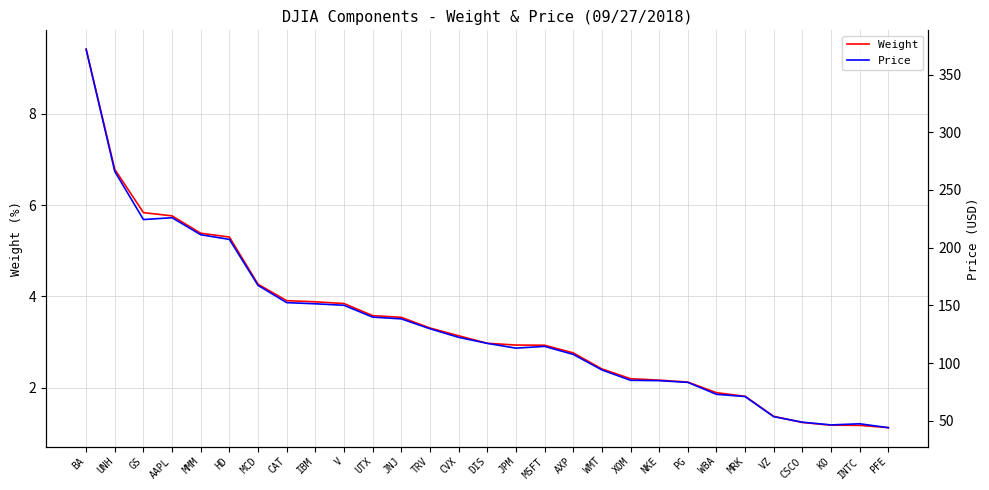

Reading right to left, extract all data points from this chart.

Weight: PFE=1.1	INTC=1.2	KO=1.2	CSCO=1.2	VZ=1.4	MRK=1.8	WBA=1.9	PG=2.1	NKE=2.2	XOM=2.2	WMT=2.4	AXP=2.8	MSFT=2.9	JPM=2.9	DIS=3.0	CVX=3.1	TRV=3.3	JNJ=3.5	UTX=3.6	V=3.8	IBM=3.9	CAT=3.9	MCD=4.3	HD=5.3	MMM=5.4	AAPL=5.8	GS=5.8	UNH=6.8	BA=9.4
Price: PFE=44.0	INTC=47.4	KO=46.4	CSCO=48.7	VZ=53.5	MRK=70.9	WBA=72.9	PG=83.2	NKE=84.7	XOM=85.0	WMT=94.0	AXP=107.5	MSFT=114.4	JPM=112.9	DIS=117.0	CVX=122.3	TRV=129.7	JNJ=138.3	UTX=139.8	V=150.0	IBM=151.3	CAT=152.3	MCD=167.3	HD=207.2	MMM=211.2	AAPL=225.9	GS=224.4	UNH=266.0	BA=371.9